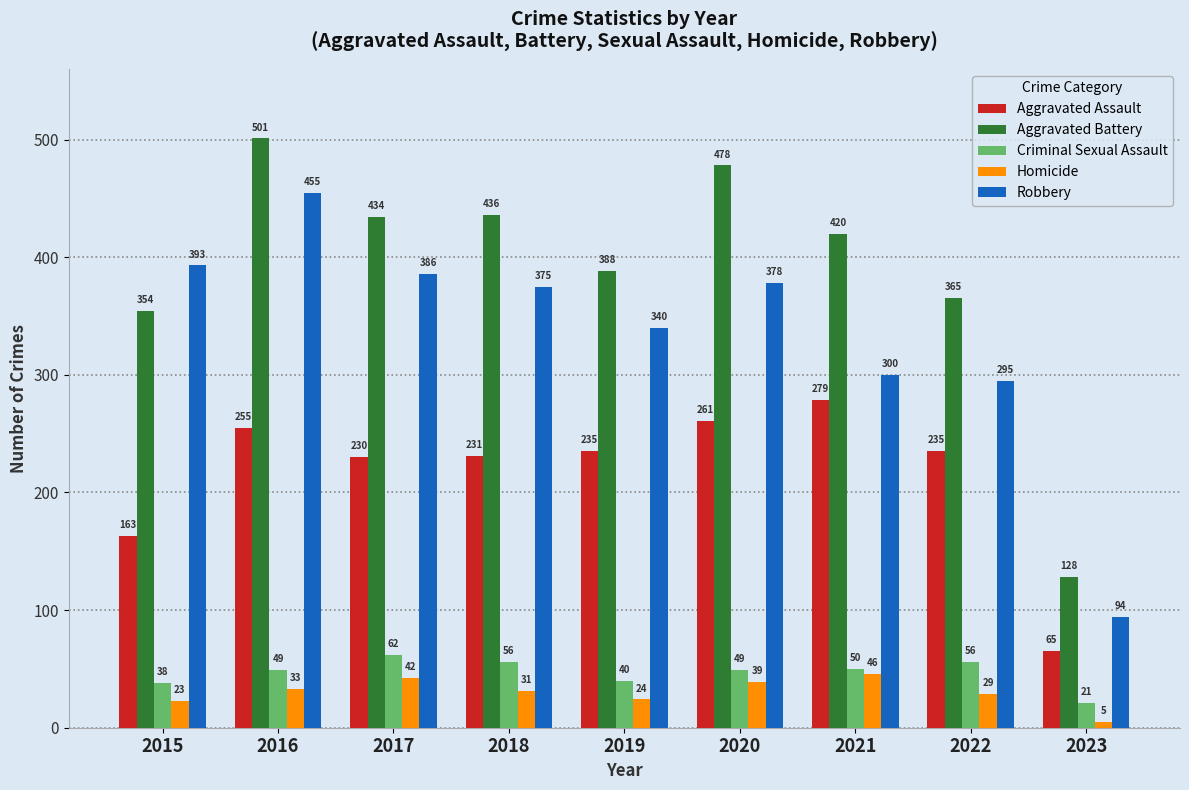

What is the difference between the highest and lowest values at 2019?

364